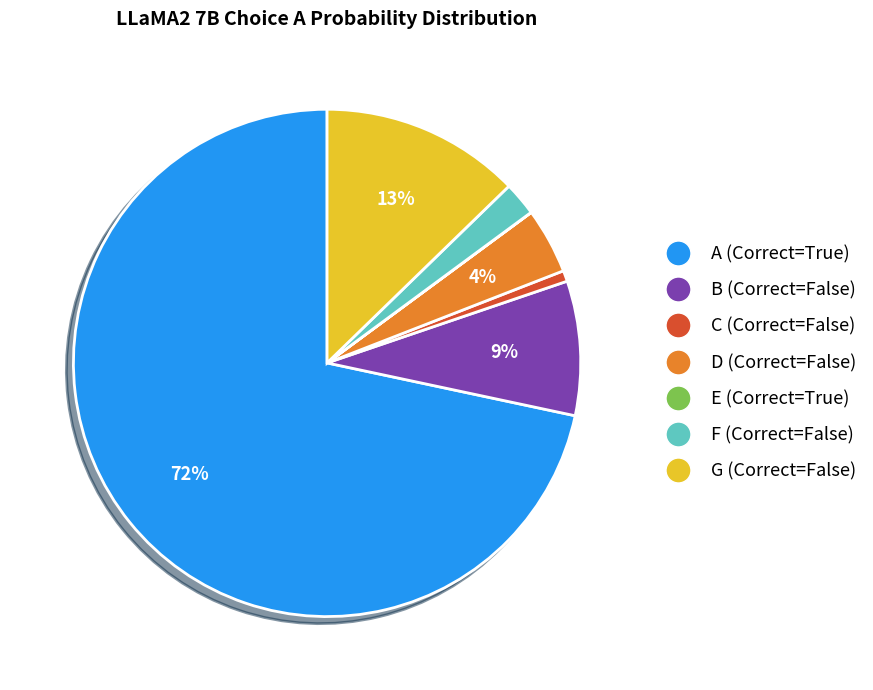

Is there any slice that represents more than half of the pie?

Yes